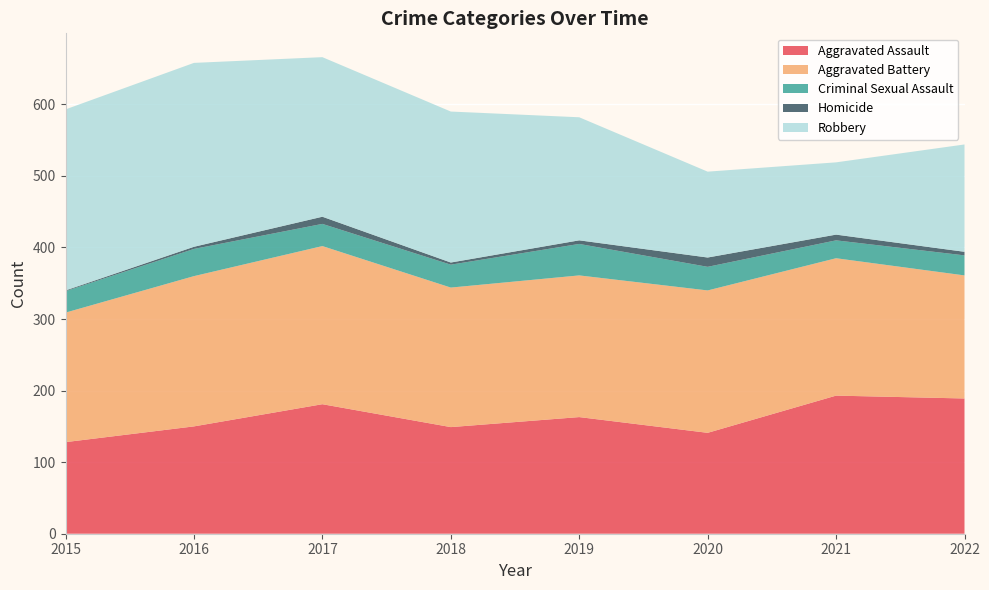

Reading right to left, list all the values displayed in this chart.

Aggravated Assault: 2022=189	2021=193	2020=141	2019=163	2018=149	2017=181	2016=150	2015=128
Aggravated Battery: 2022=172	2021=192	2020=199	2019=198	2018=195	2017=221	2016=210	2015=181
Criminal Sexual Assault: 2022=28	2021=25	2020=33	2019=44	2018=32	2017=31	2016=38	2015=30
Homicide: 2022=5	2021=8	2020=13	2019=5	2018=3	2017=10	2016=3	2015=1
Robbery: 2022=150	2021=101	2020=120	2019=172	2018=211	2017=223	2016=257	2015=253